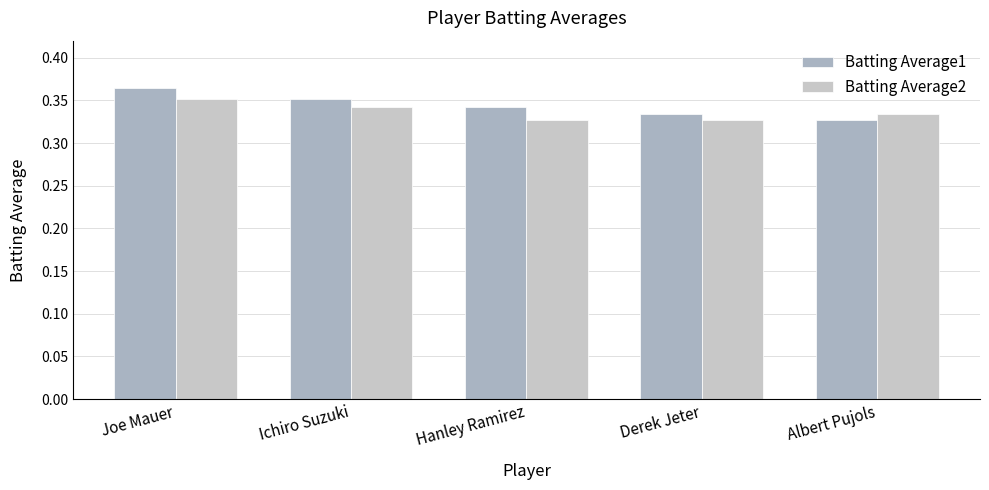

What is the label of the 3rd bar from the left?

Hanley Ramirez